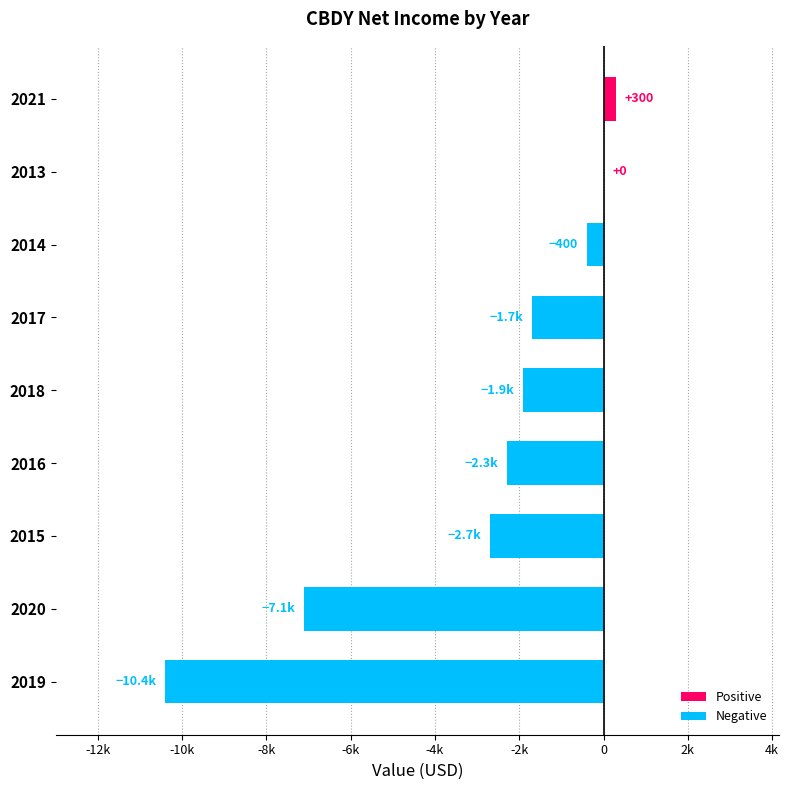

What is the difference between the maximum and minimum values?

10700